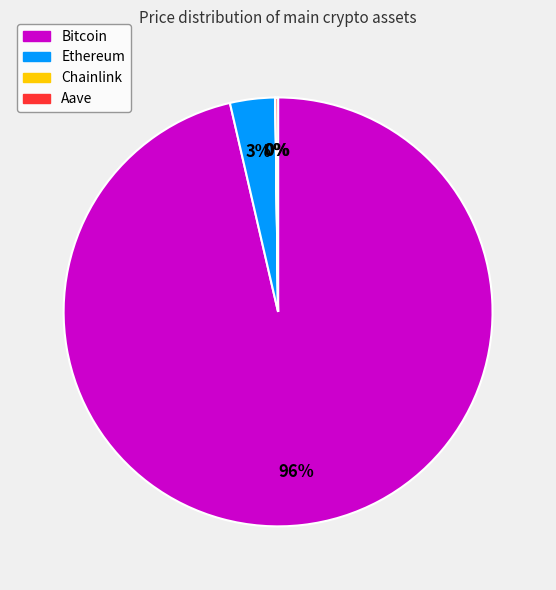

Does Ethereum account for over 50% of the chart?

No